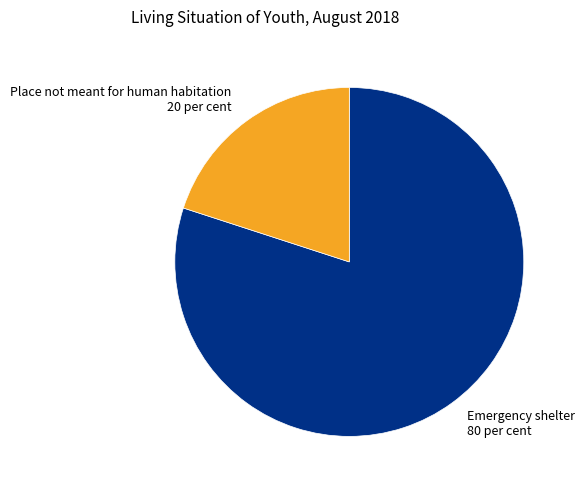

Which category has the smallest portion of the pie?

Place not meant for human habitation 20 per cent